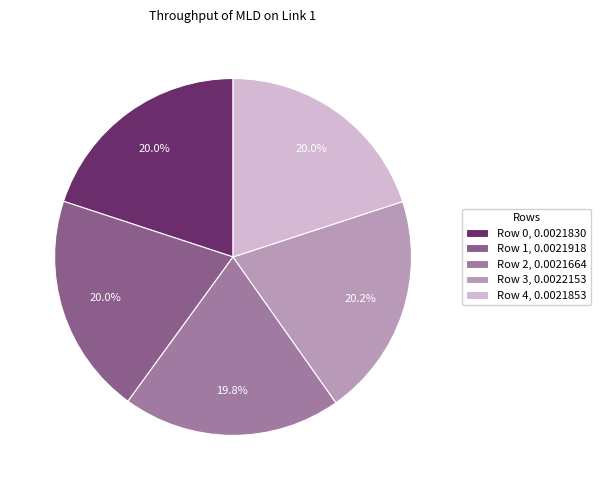

Does Row 1, 0.0021918 account for over 50% of the chart?

No